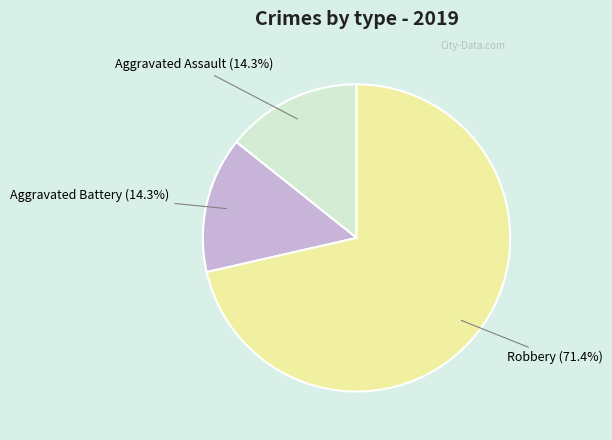

Is there any slice that represents more than half of the pie?

Yes